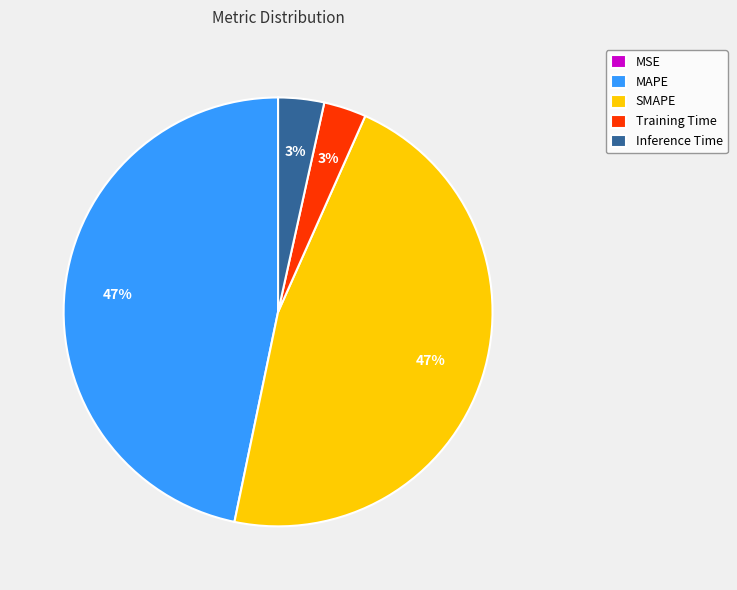

Is there any slice that represents more than half of the pie?

No